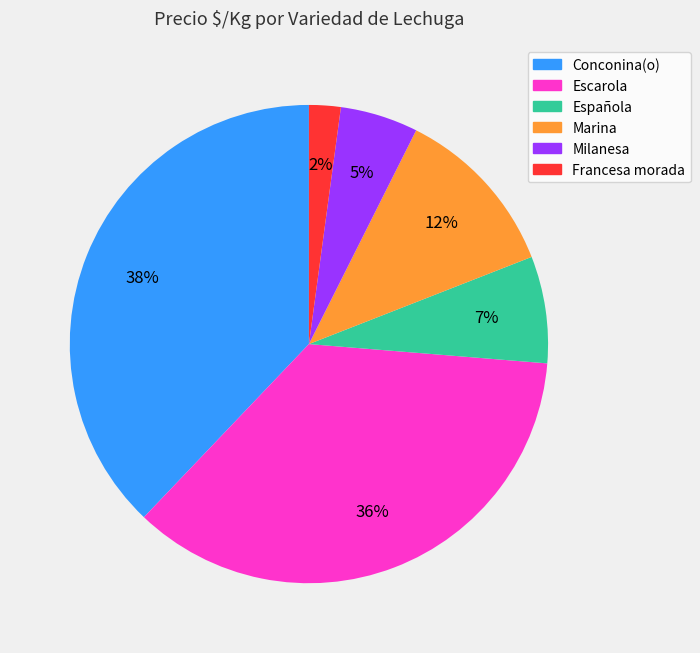

Do Escarola and Francesa morada together represent more than half of the pie?

No